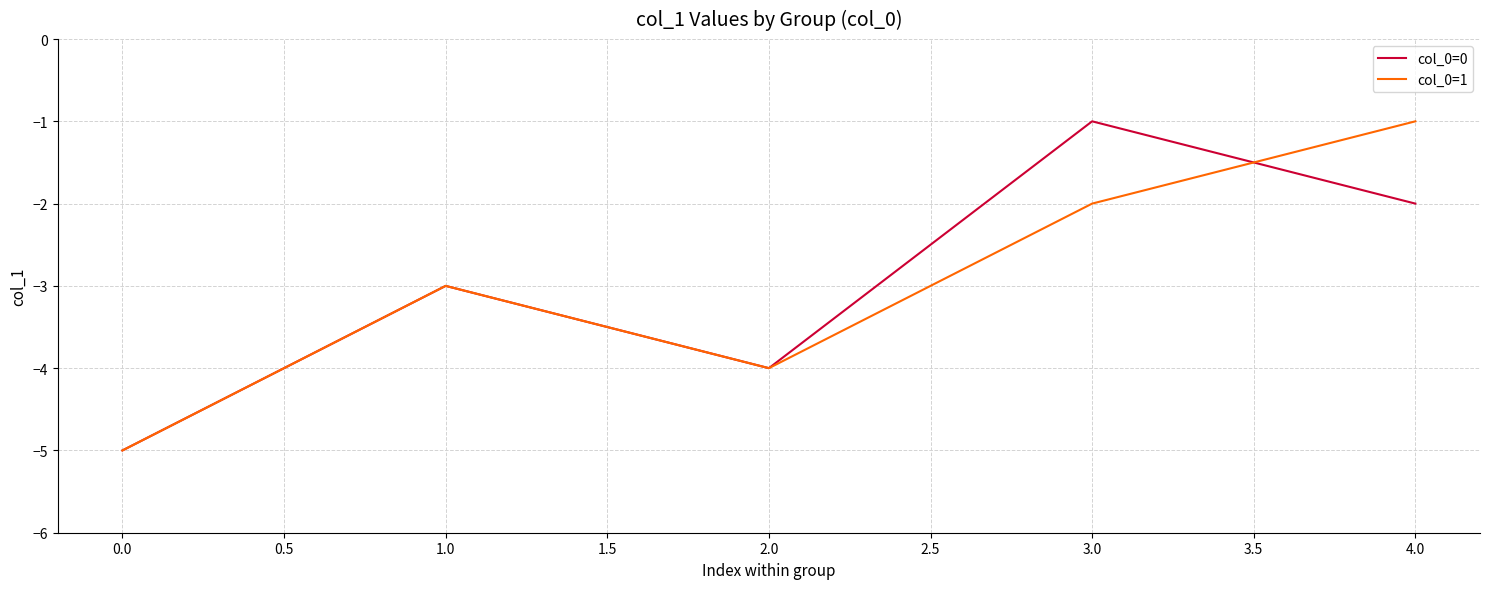

What position from the right is 2.0?

3